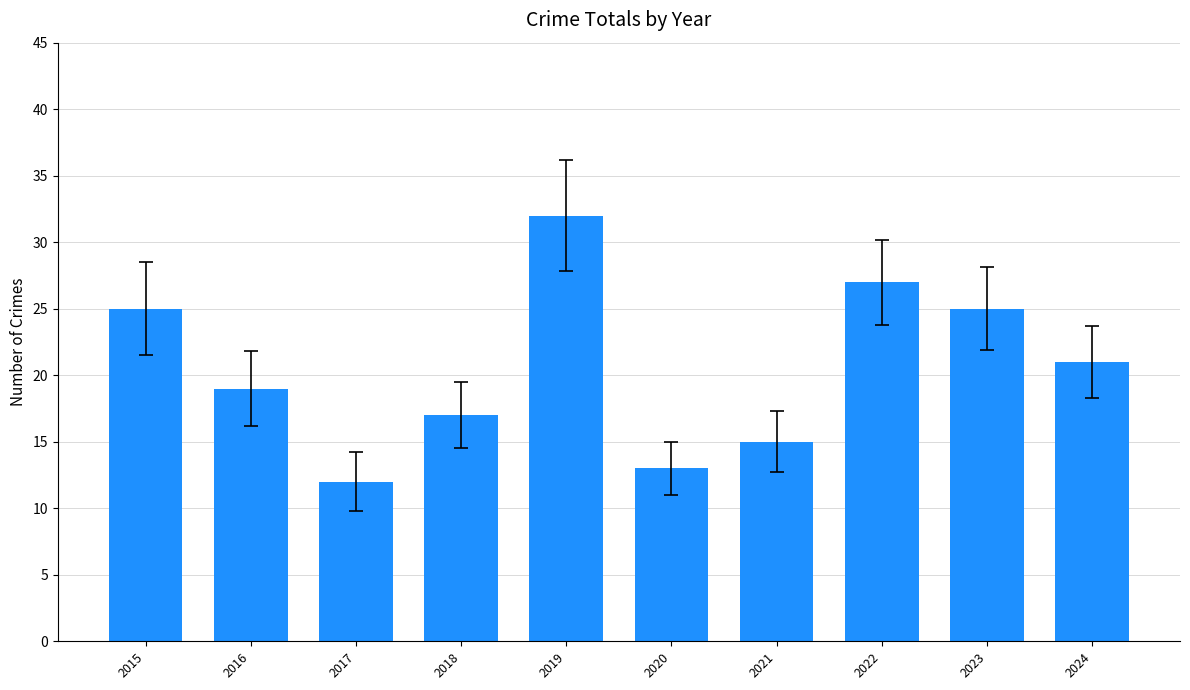

How many series are shown in this chart?

1